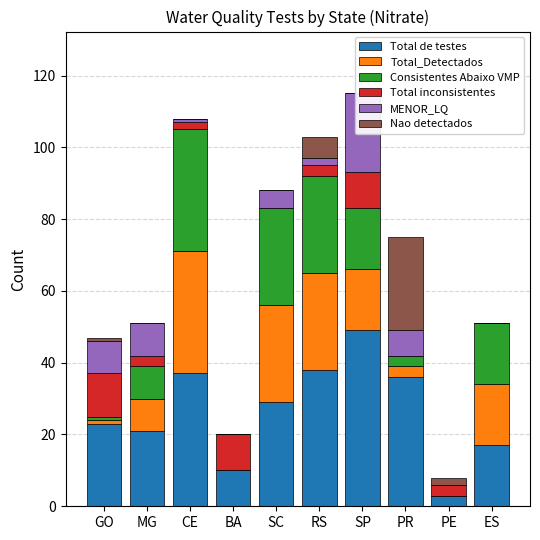

How many bars are there in total?

60